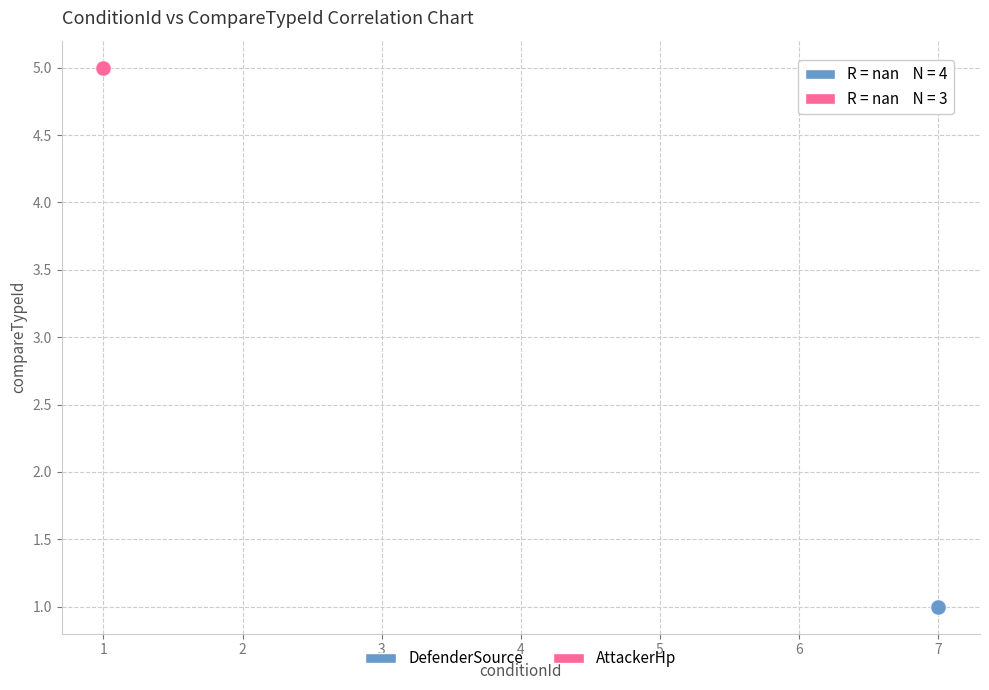

Which series reaches the minimum Y coordinate?

DefenderSource